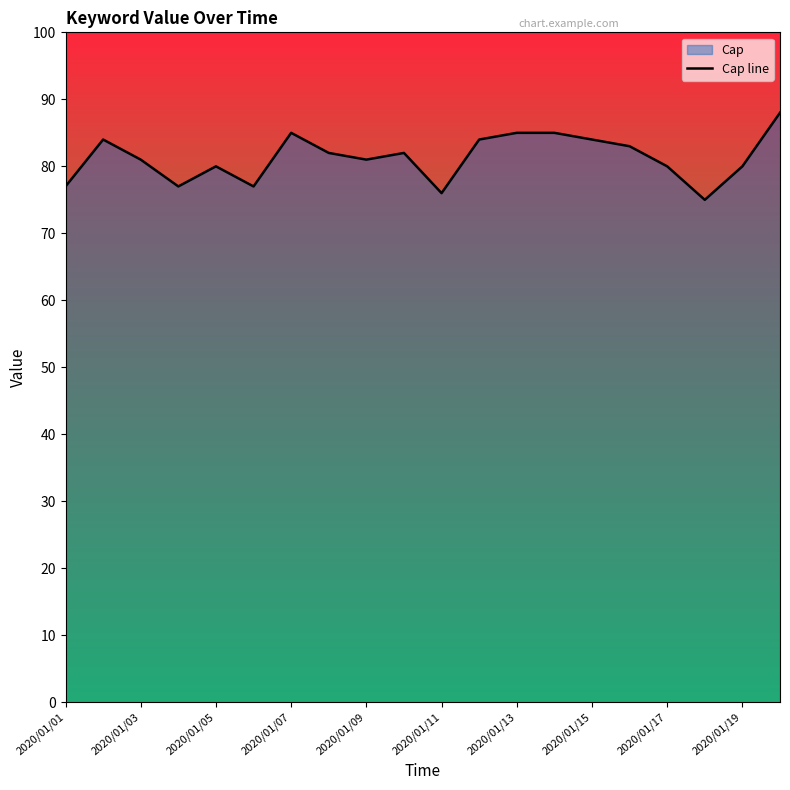

What is the value of the 17th point from the left?

80